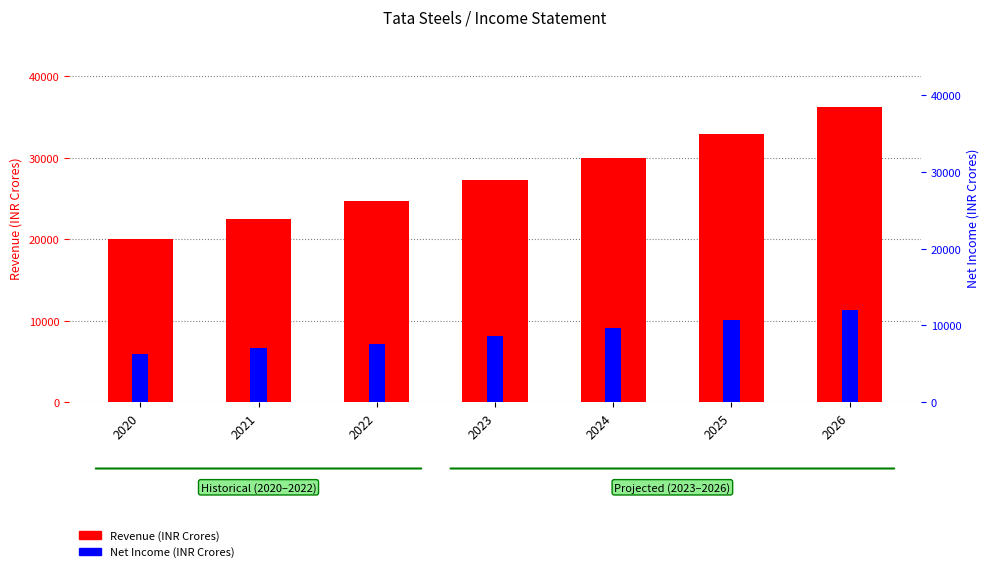

Which has a higher value, 2024 or 2026?

2026